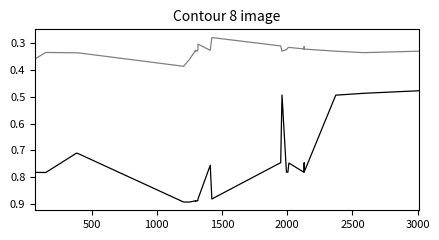

What are all the series names shown in the legend?

Prec, mPrec